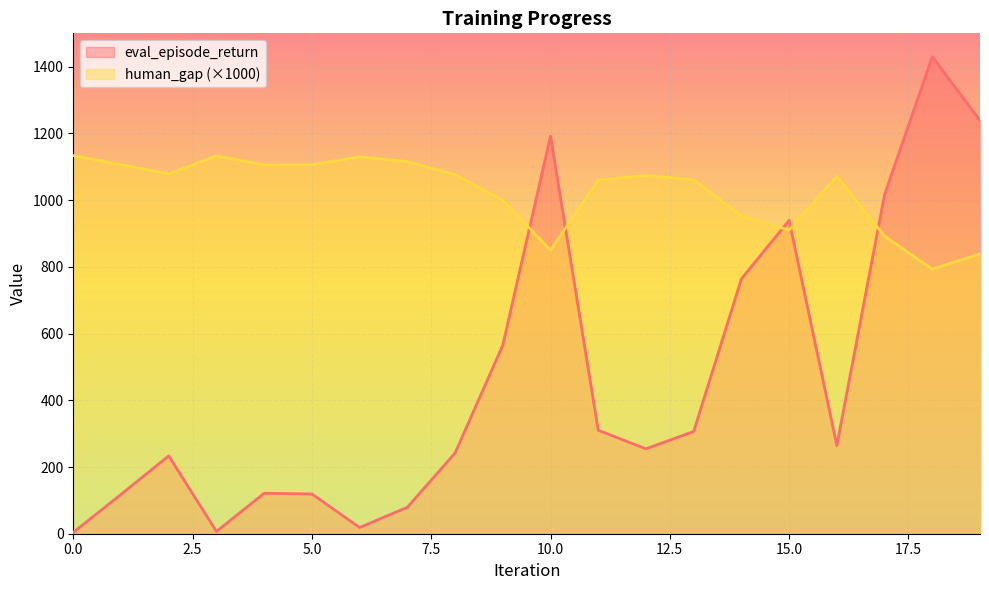

List the labels in order of human_gap value, smallest first.

0, 3, 6, 7, 1, 5, 4, 2, 8, 12, 16, 13, 11, 9, 14, 15, 17, 10, 19, 18